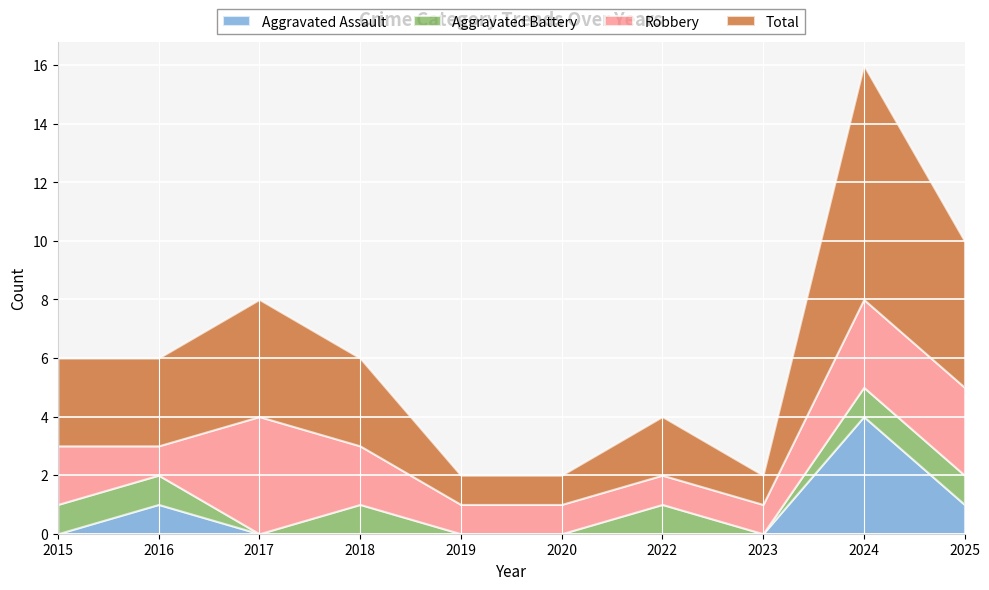

Is it true that Aggravated Battery equals 1 at 2018?

True